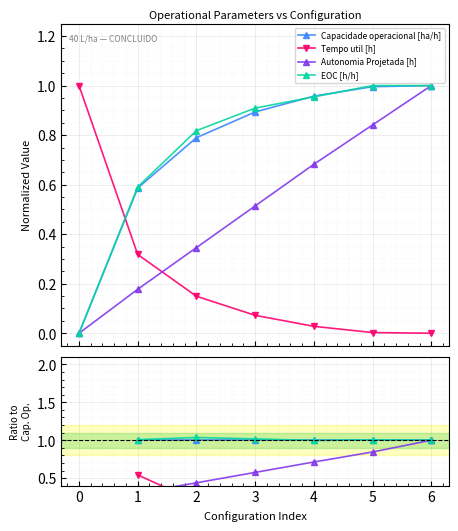

What is the value of the EOC [h/h] point at the 7th from the left?

1.0